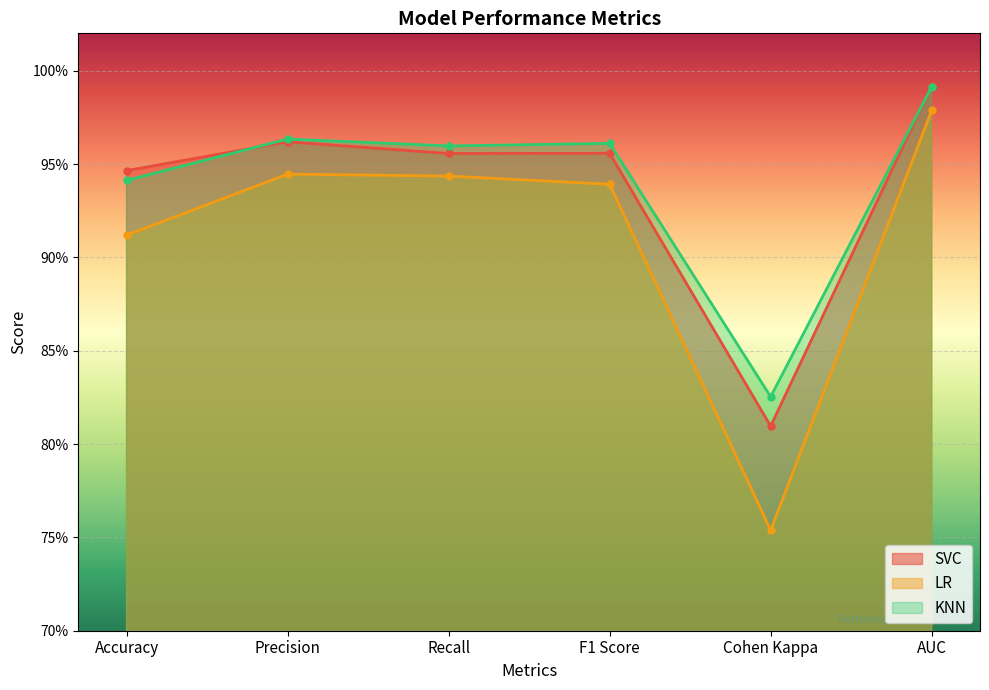

True or false: KNN and LR intersect in this chart.

False